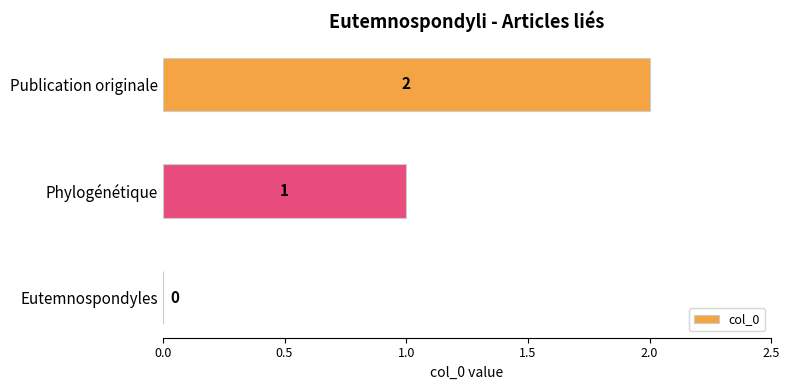

Does the chart contain stacked bars?

No